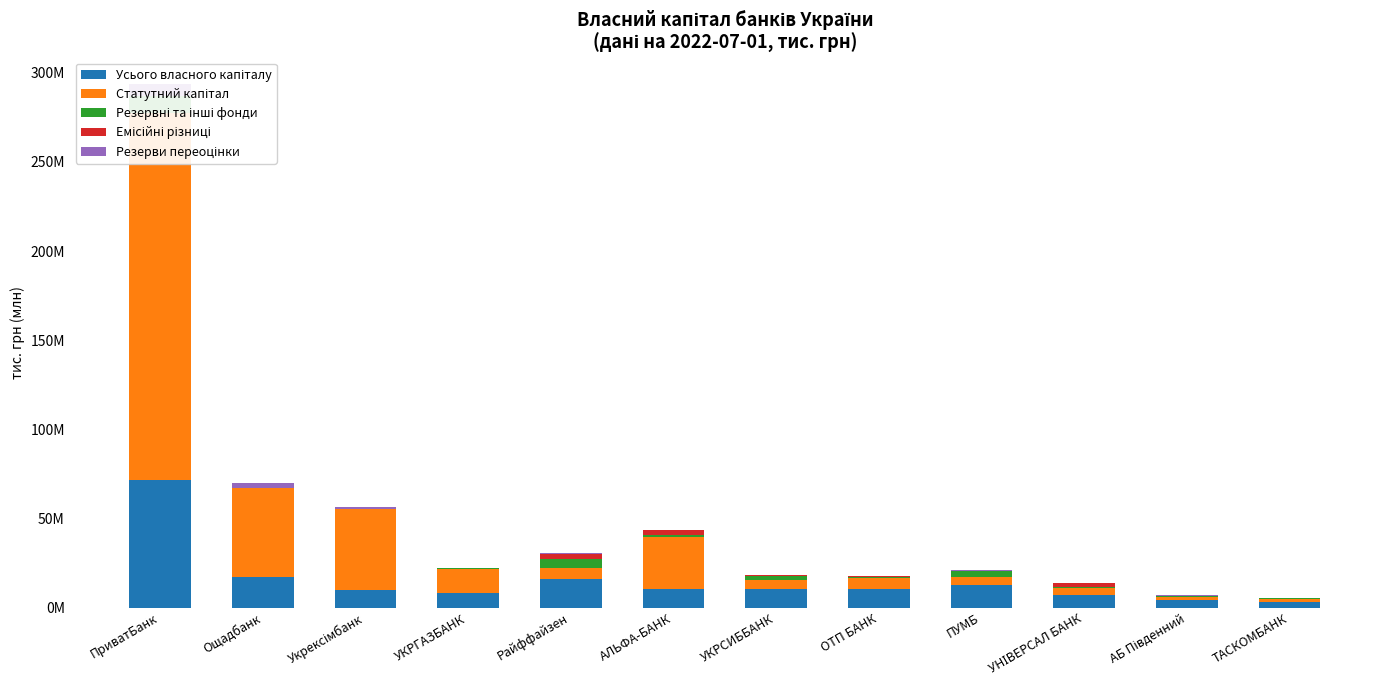

What is the total value across all series at УКРГАЗБАНК?

22338649.9